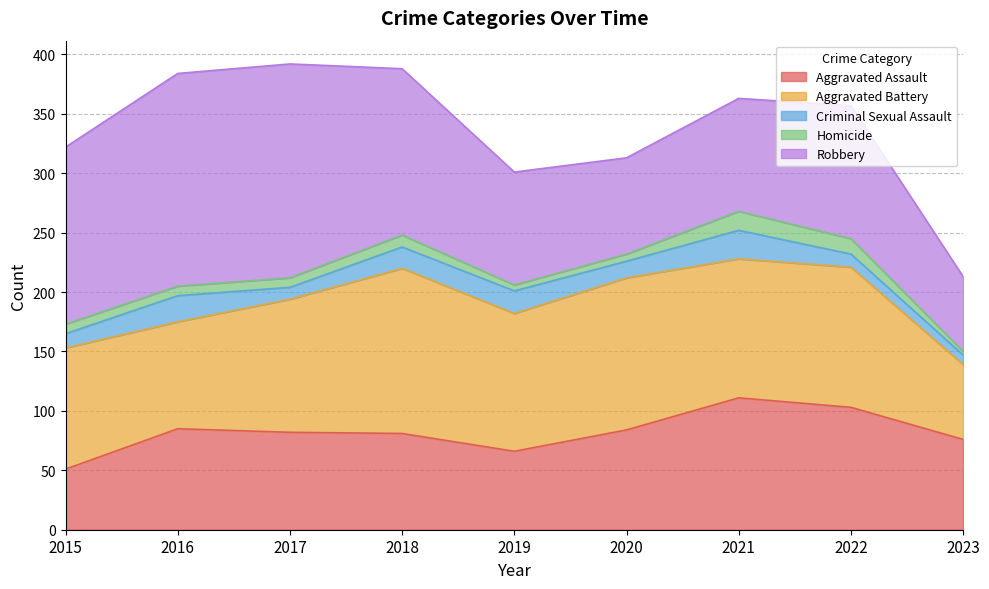

Which series has the largest total across all categories?

Robbery